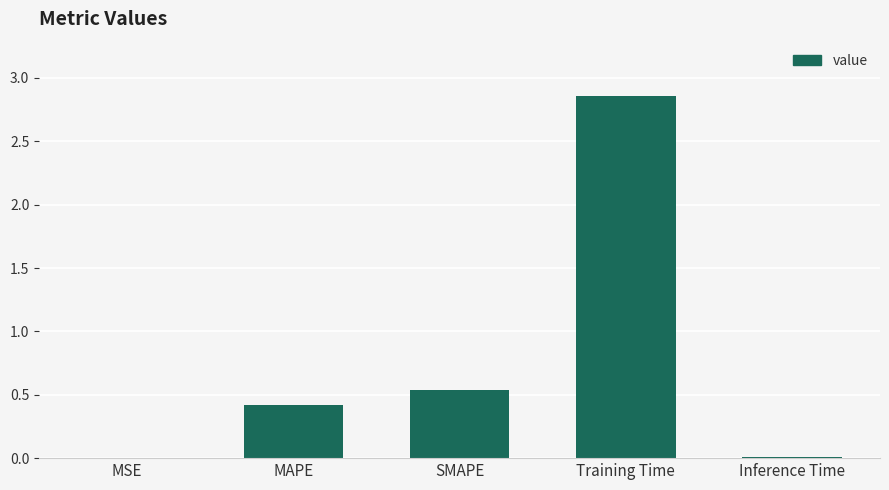

At which label is the value closest to 1?

SMAPE